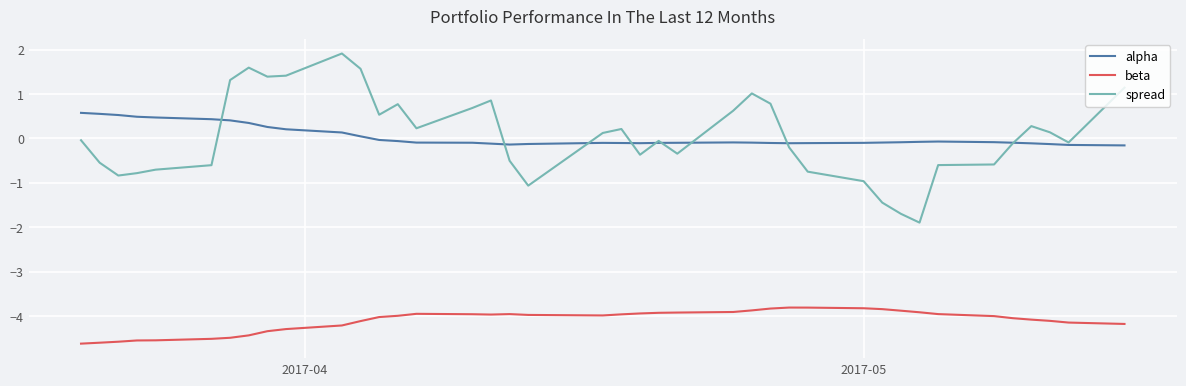

True or false: beta and spread cross at least once.

False